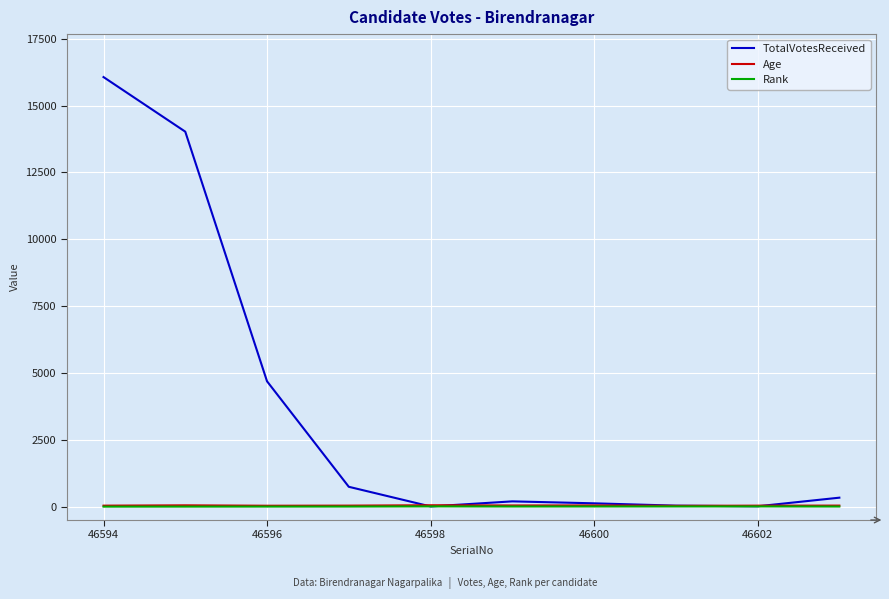

Which series has the largest total across all categories?

TotalVotesReceived